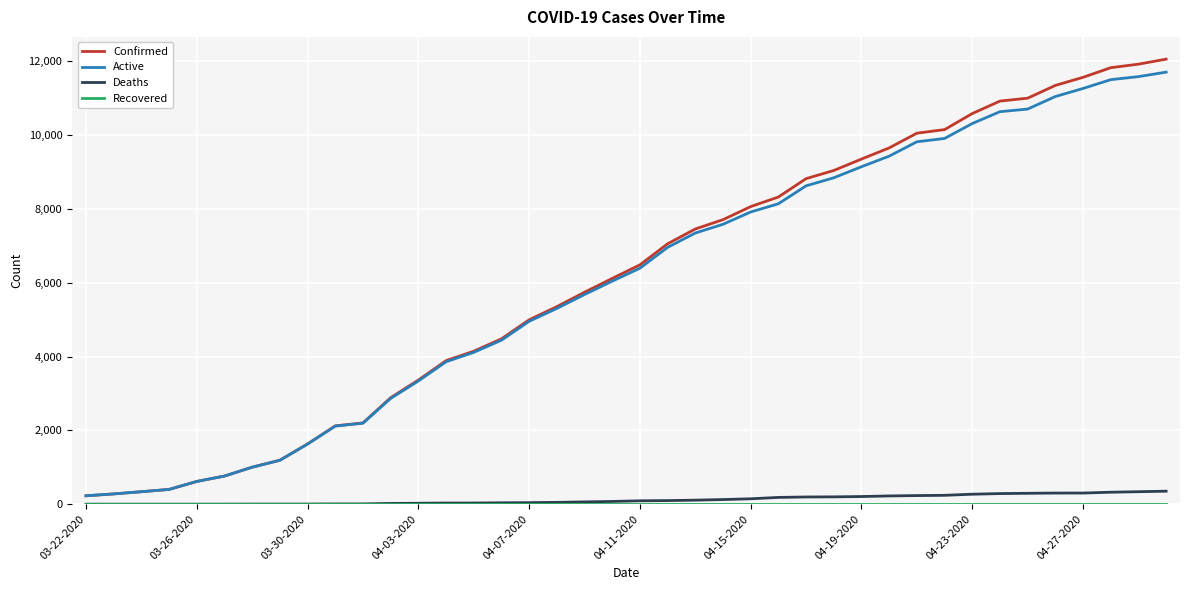

Which series has the largest range (max minus min)?

Confirmed